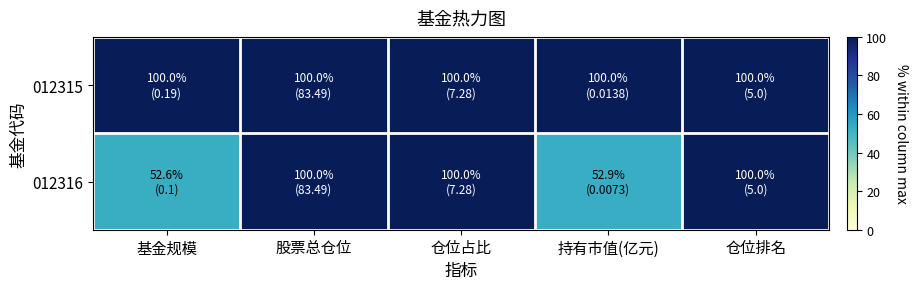

Reading left to right, extract all data points from this chart.

012315: 基金规模=100.0	股票总仓位=100.0	仓位占比=100.0	持有市值(亿元)=100.0	仓位排名=100.0
012316: 基金规模=52.6	股票总仓位=100.0	仓位占比=100.0	持有市值(亿元)=52.9	仓位排名=100.0